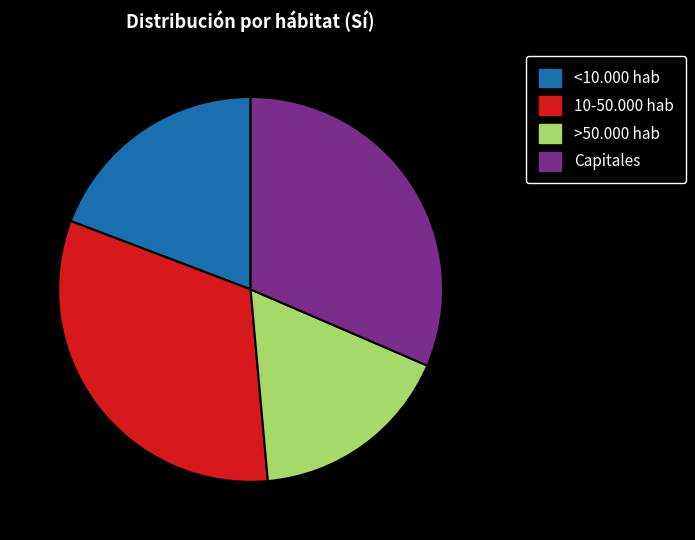

Combined, do >50.000 hab and 10-50.000 hab account for over 50%?

No